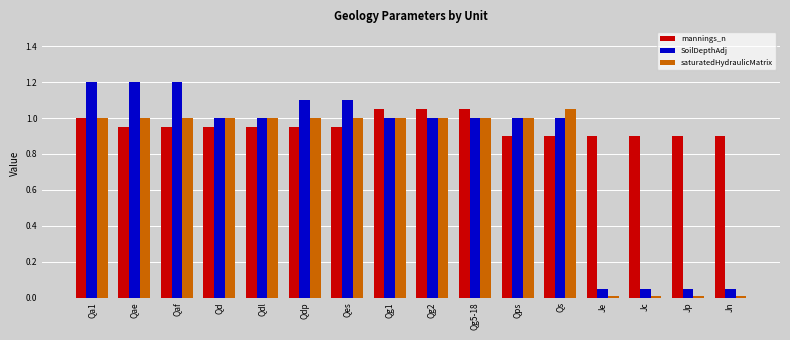

List the series in order of their overall mean, highest first.

mannings_n, SoilDepthAdj, saturatedHydraulicMatrix